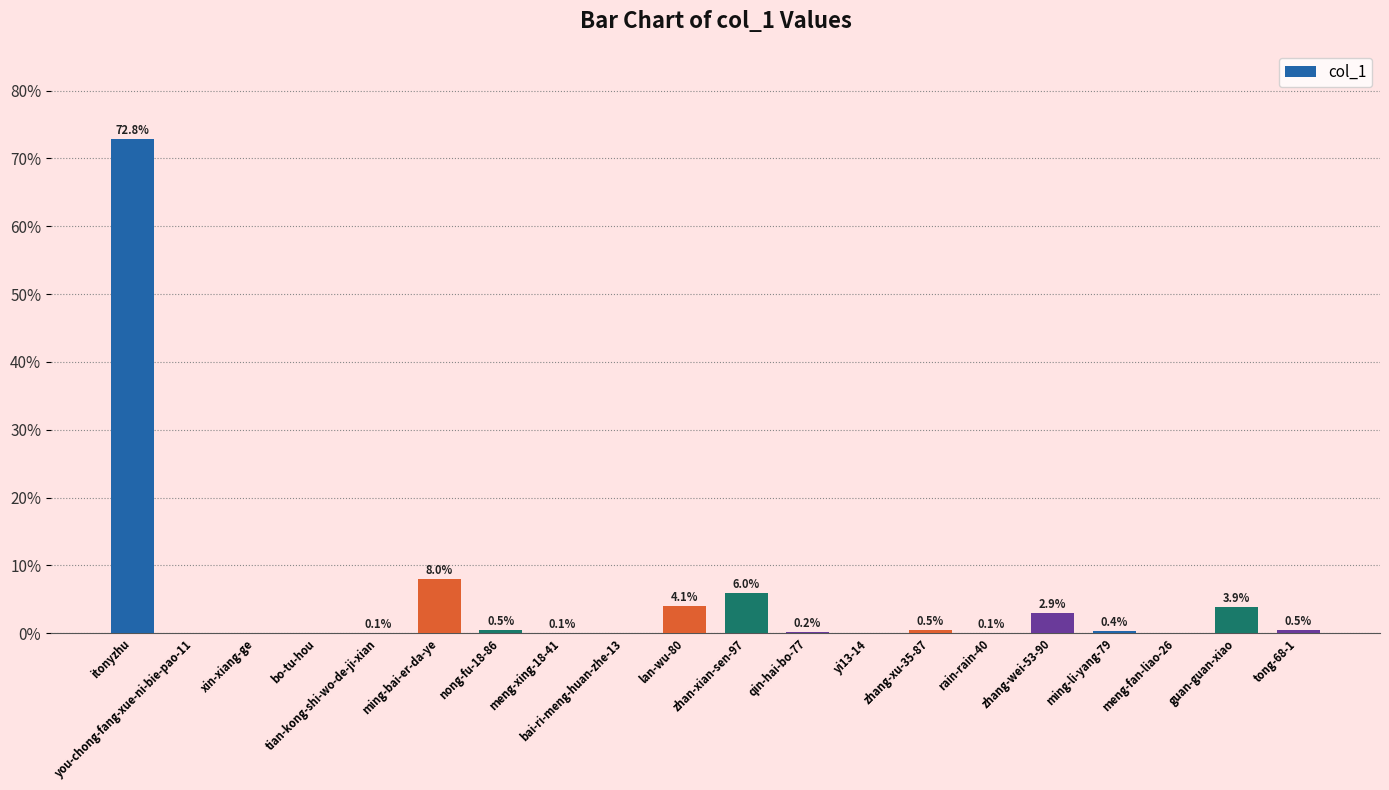

What is the greatest value displayed?

72.8